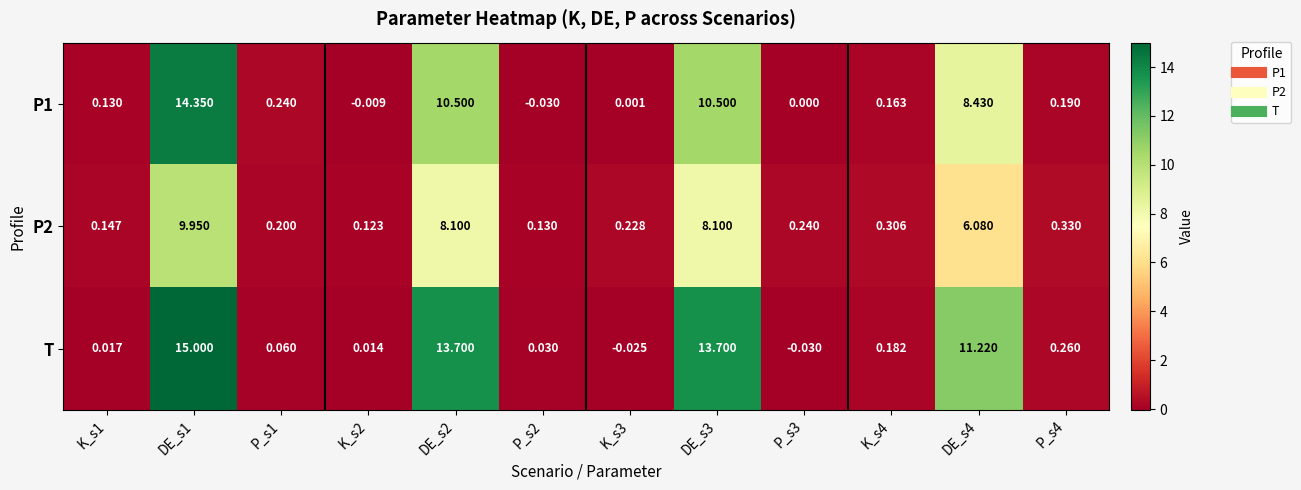

Which series has the largest total across all categories?

T